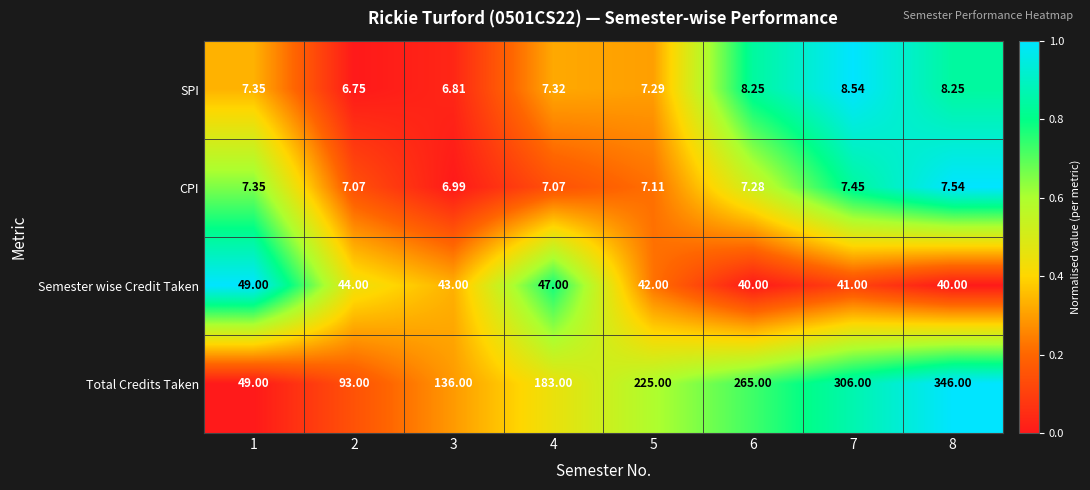

Which series has the largest total across all categories?

Total Credits Taken